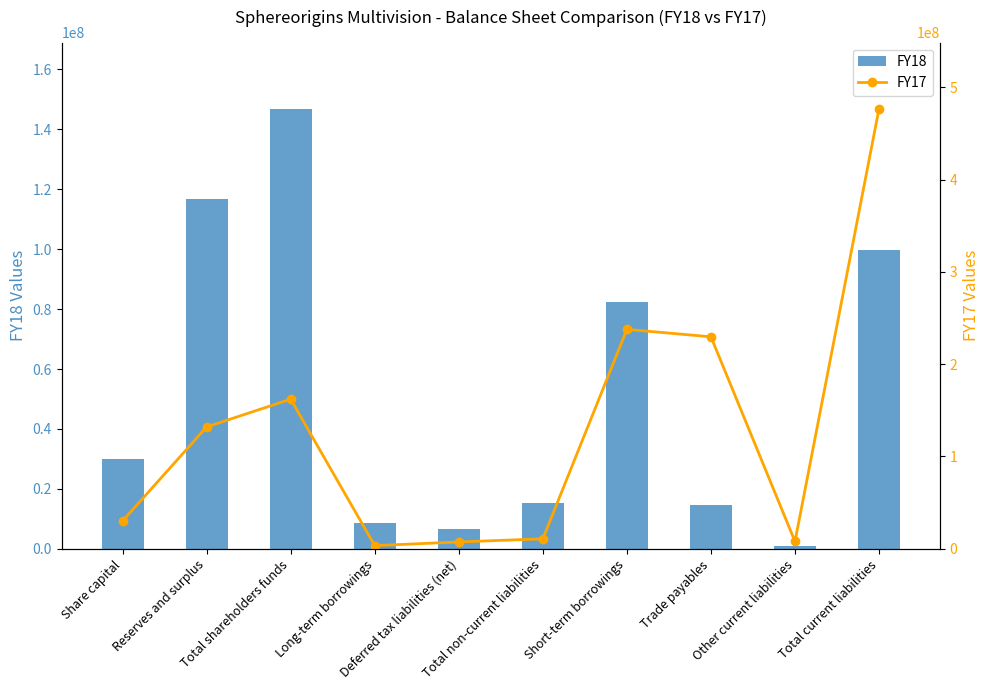

Is the value of FY17 at Long-term borrowings greater than the value of FY18 at Total non-current liabilities?

No